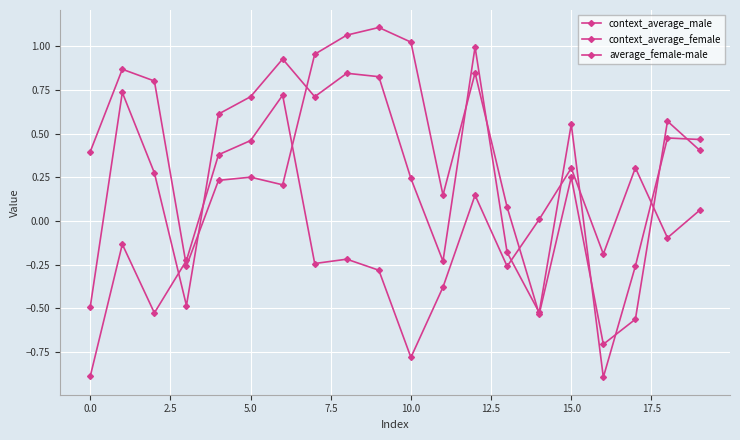

At which label does context_average_male reach its minimum?

16